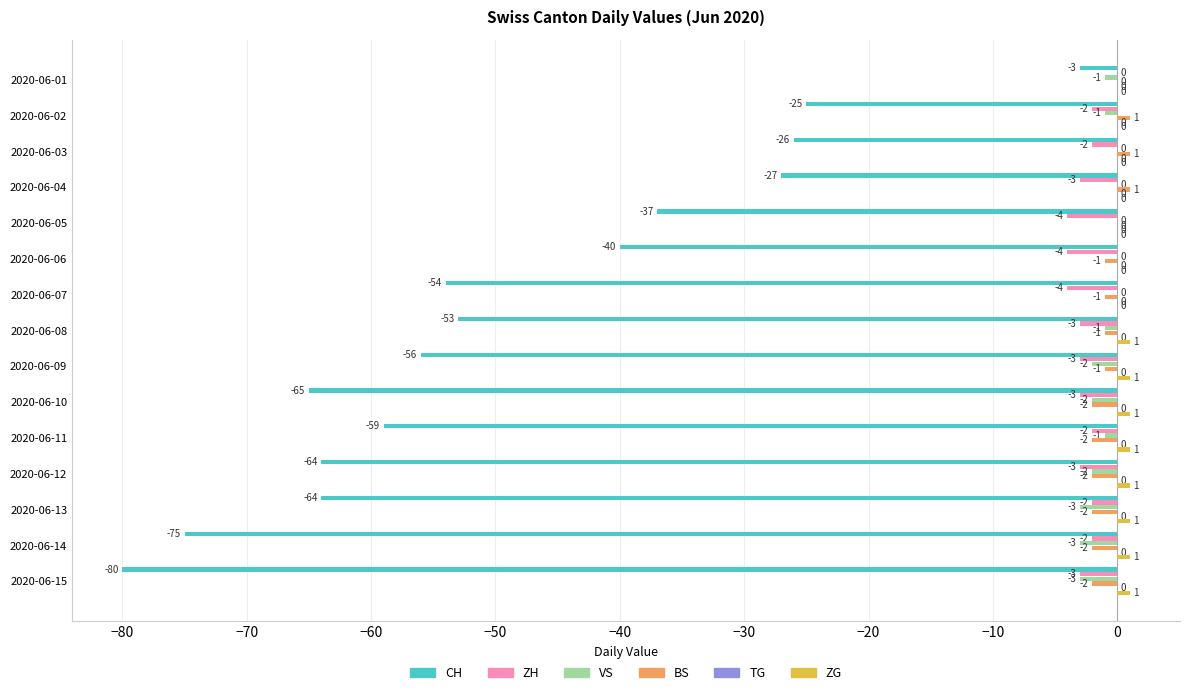

Count the number of categories in the chart.

15